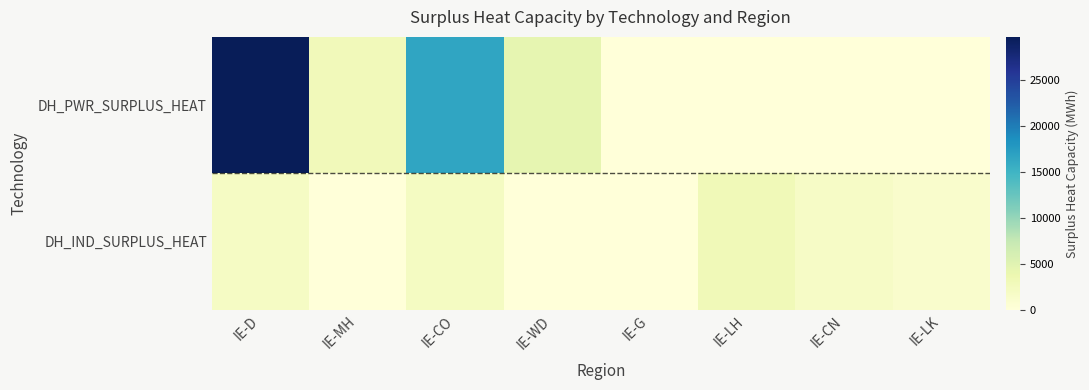

At how many categories does at least one series exceed 7425?

2